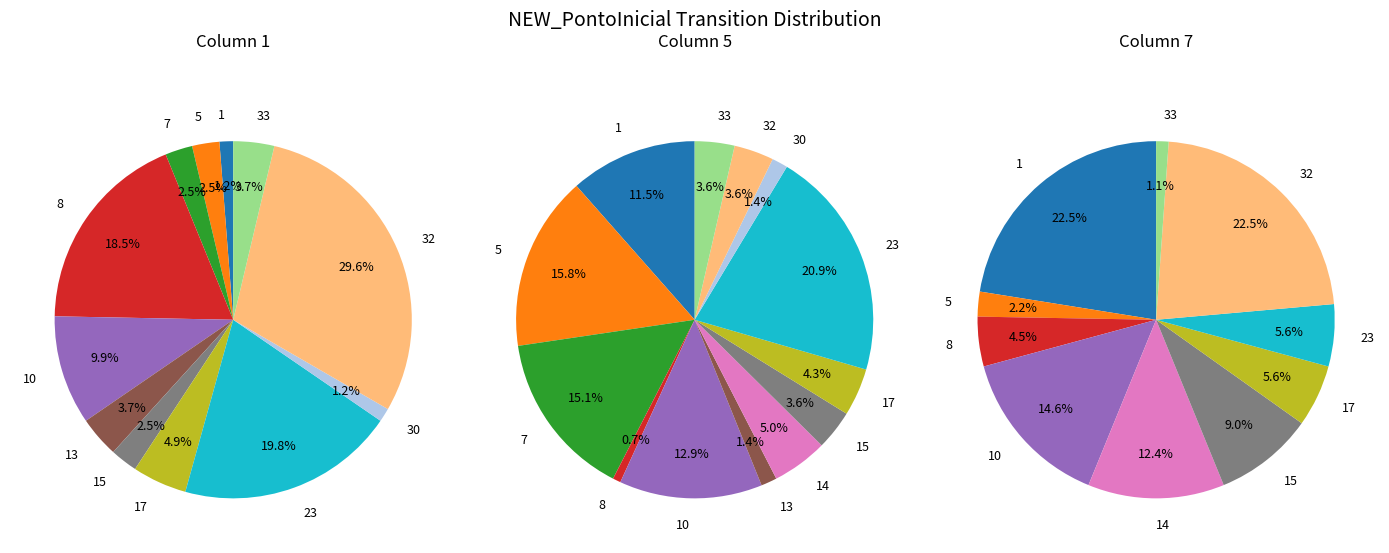

To the nearest percent, what percentage of the pie is 15?

2%